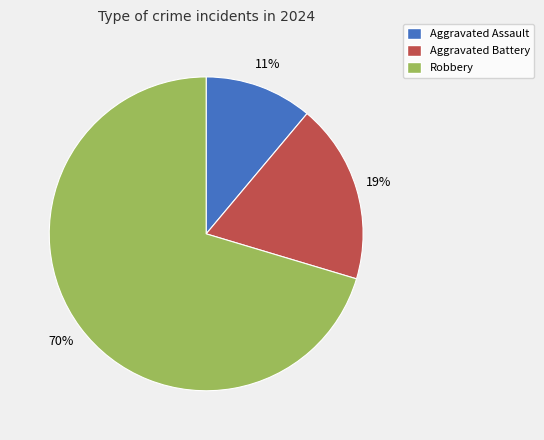

Is it true that Aggravated Assault is 11% of the pie?

True